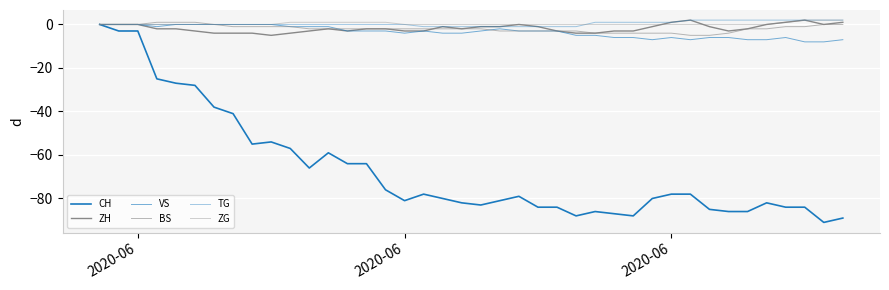

What is the minimum value for BS?

-5